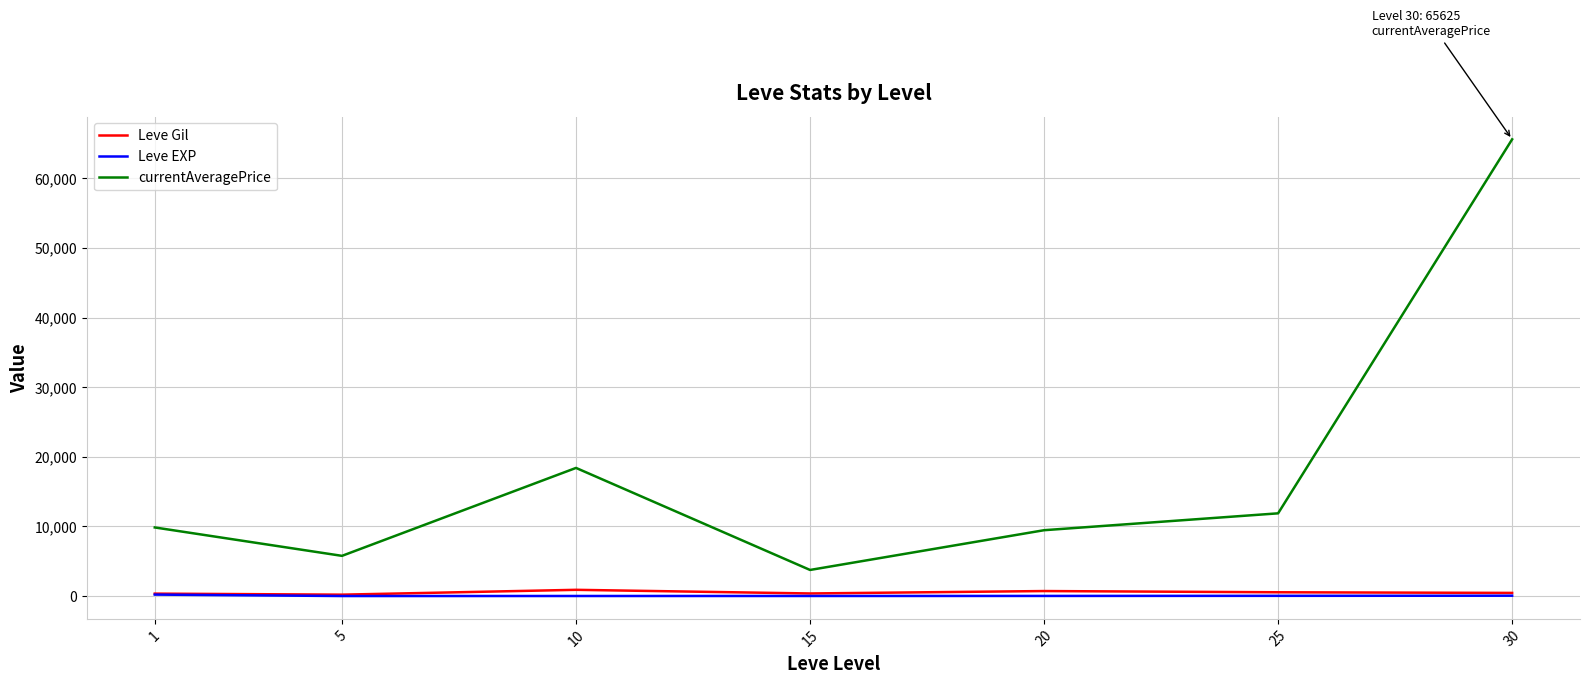

True or false: currentAveragePrice and Leve Gil intersect in this chart.

False